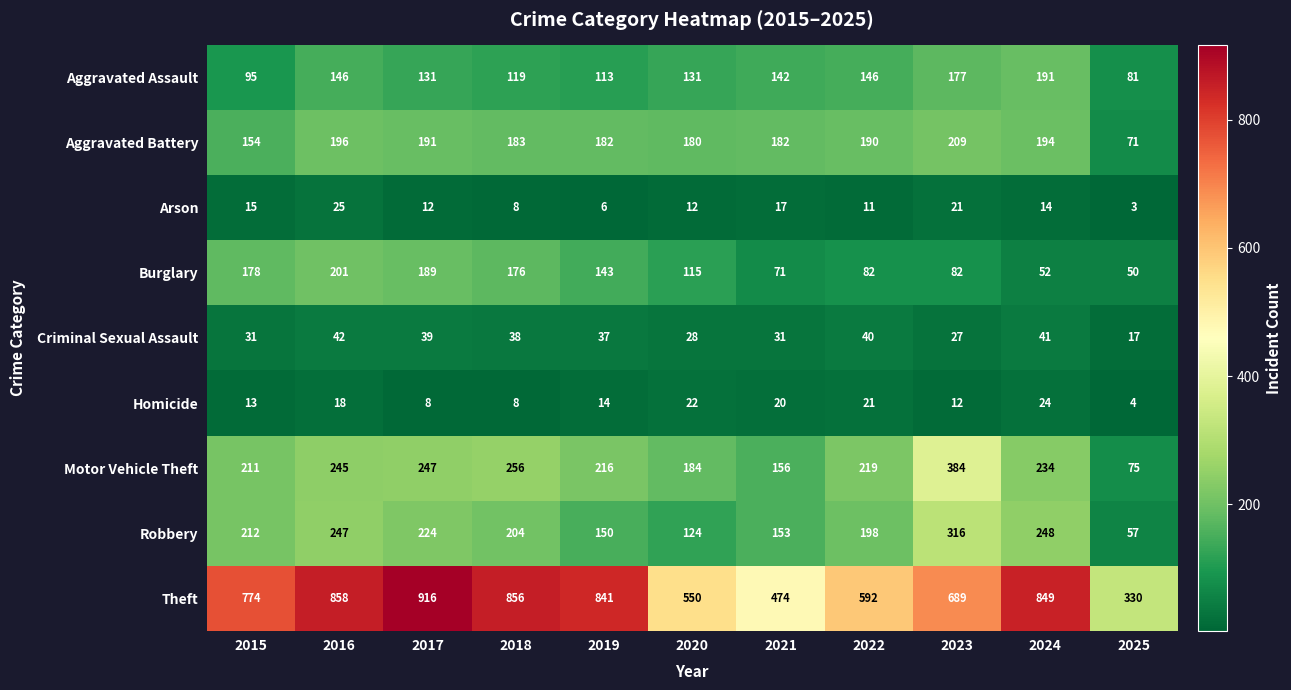

What is the difference between the Theft values at 2016 and 2022?

266